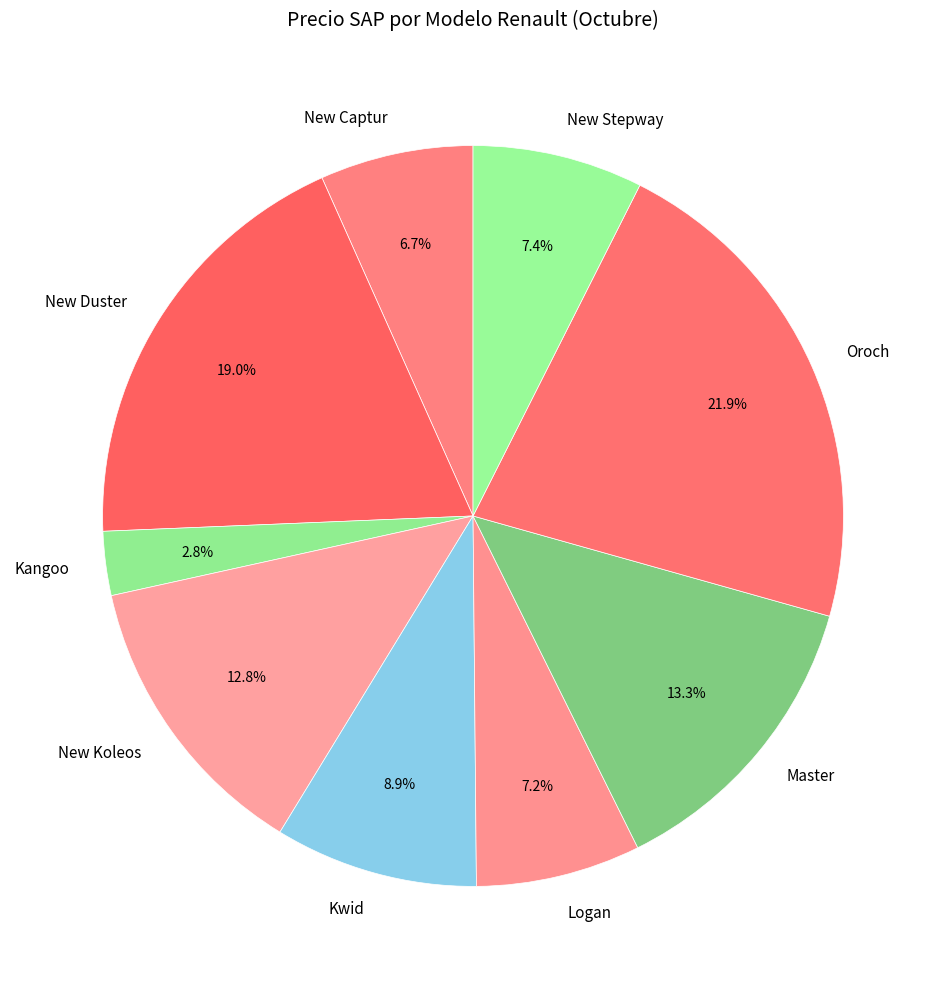

Is the sum of Master and Logan greater than half?

No